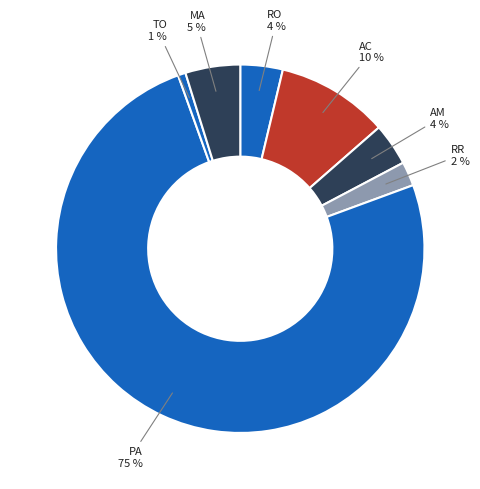

Is it true that AM is 4% of the pie?

True